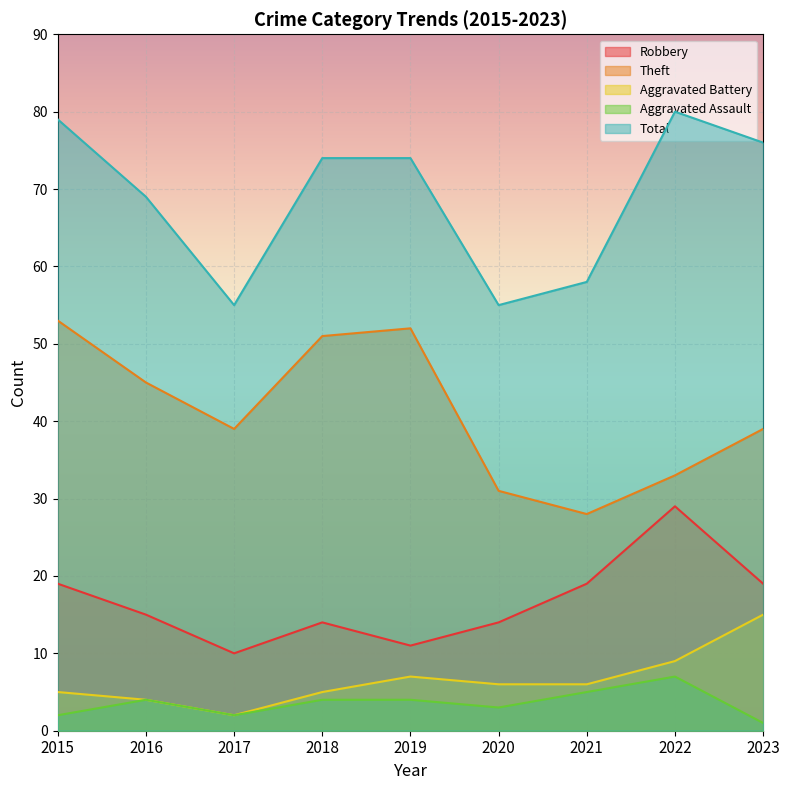

At how many categories does at least one series exceed 13?

9